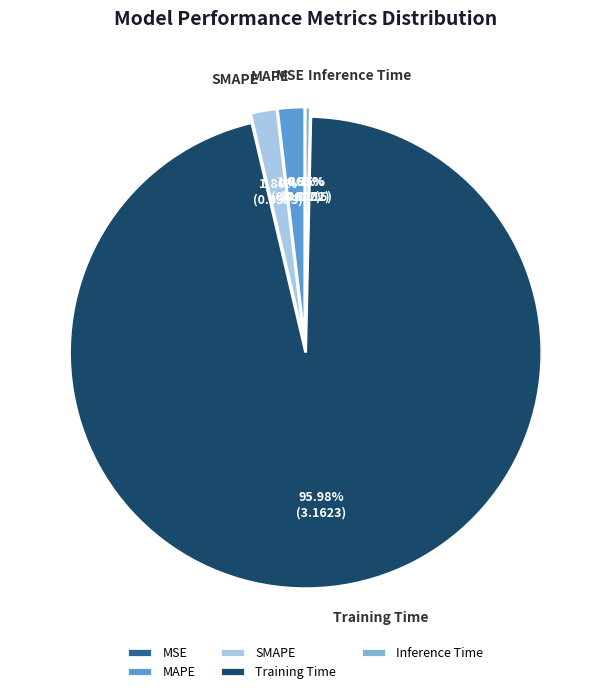

To the nearest percent, what percentage of the pie is SMAPE?

2%